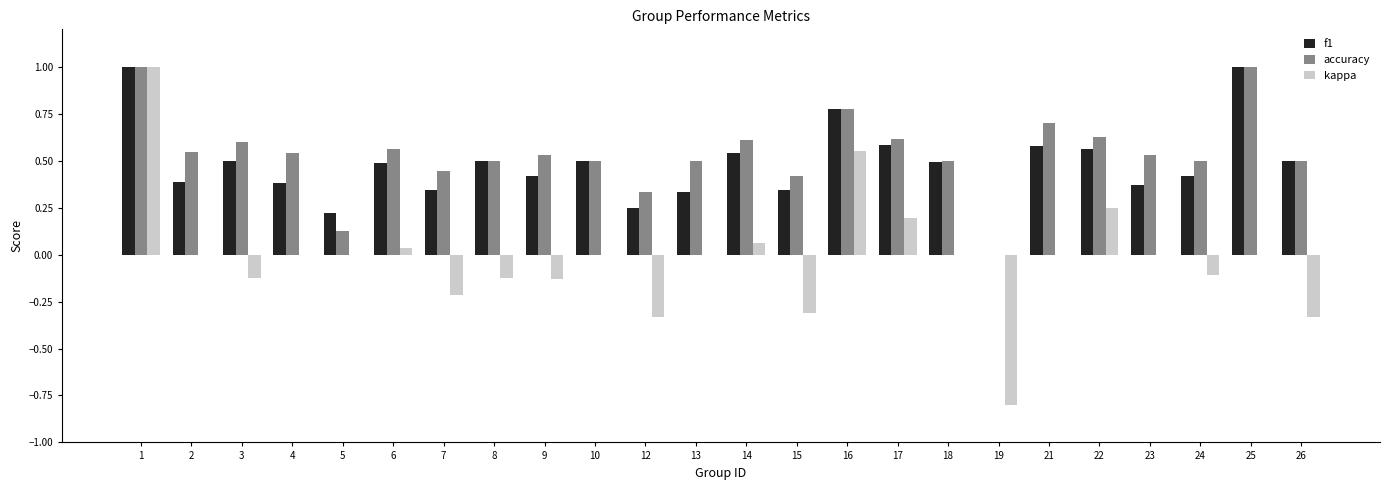

How many values in accuracy are above zero?

23